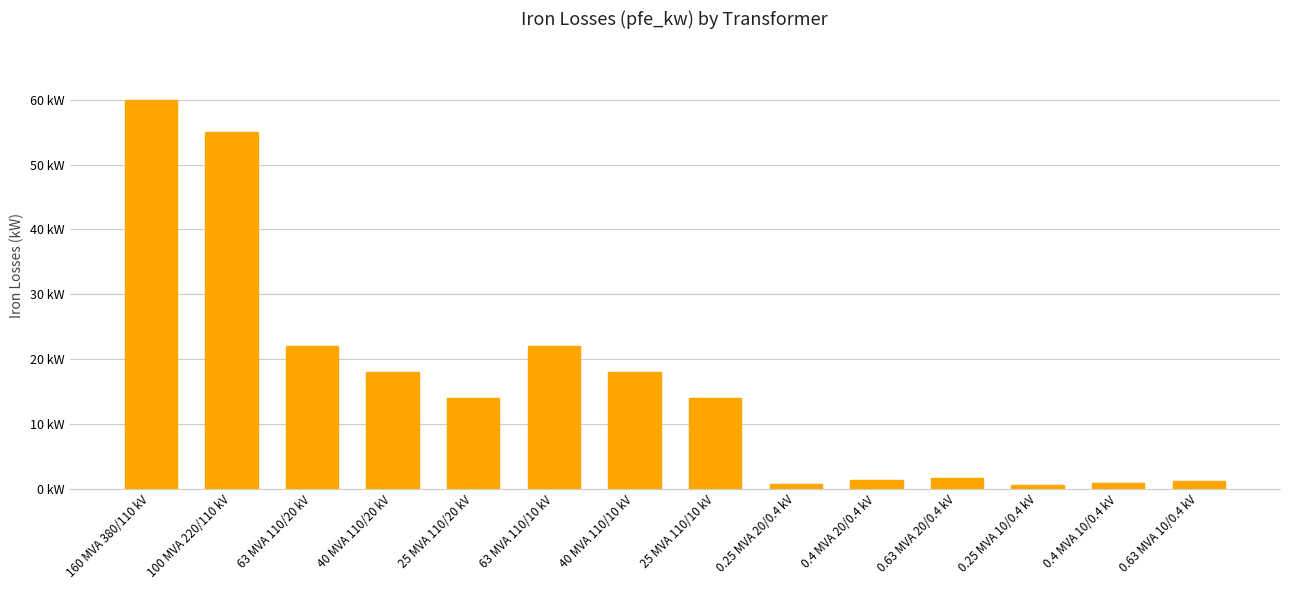

The value at 40 MVA 110/20 kV is 31.1. True or false?

False